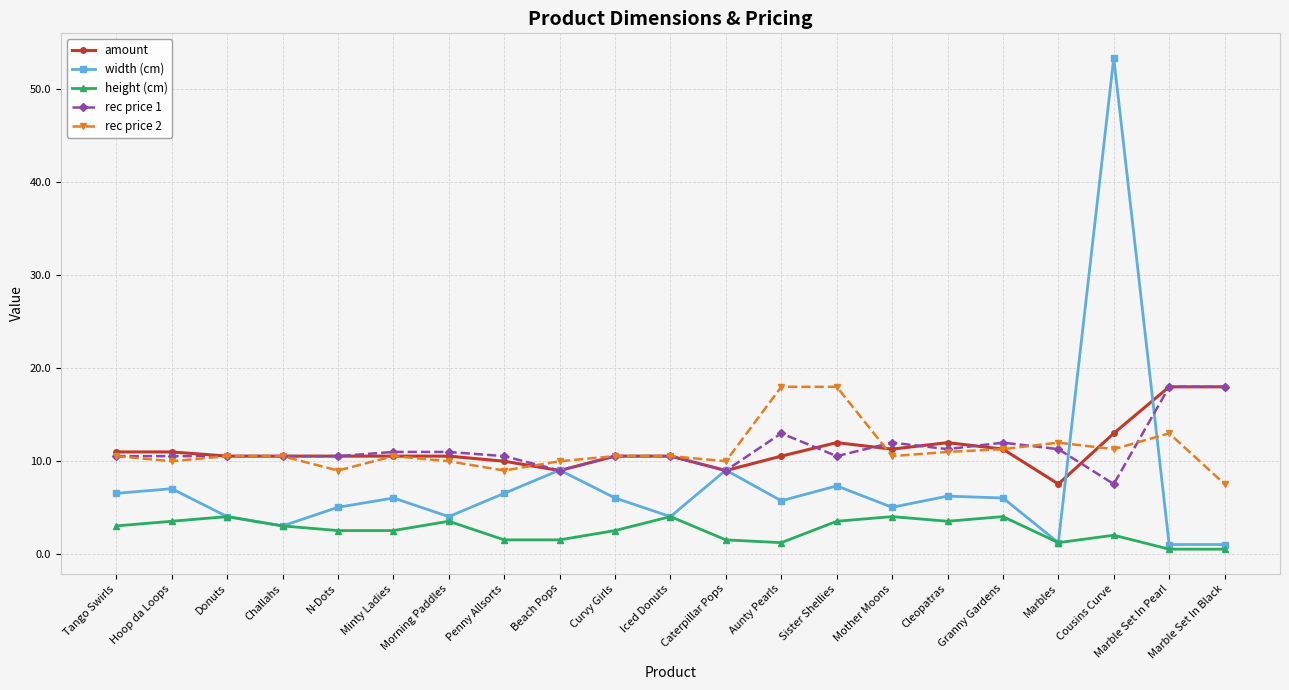

At which category is the sum across all series the highest?

Cousins Curve